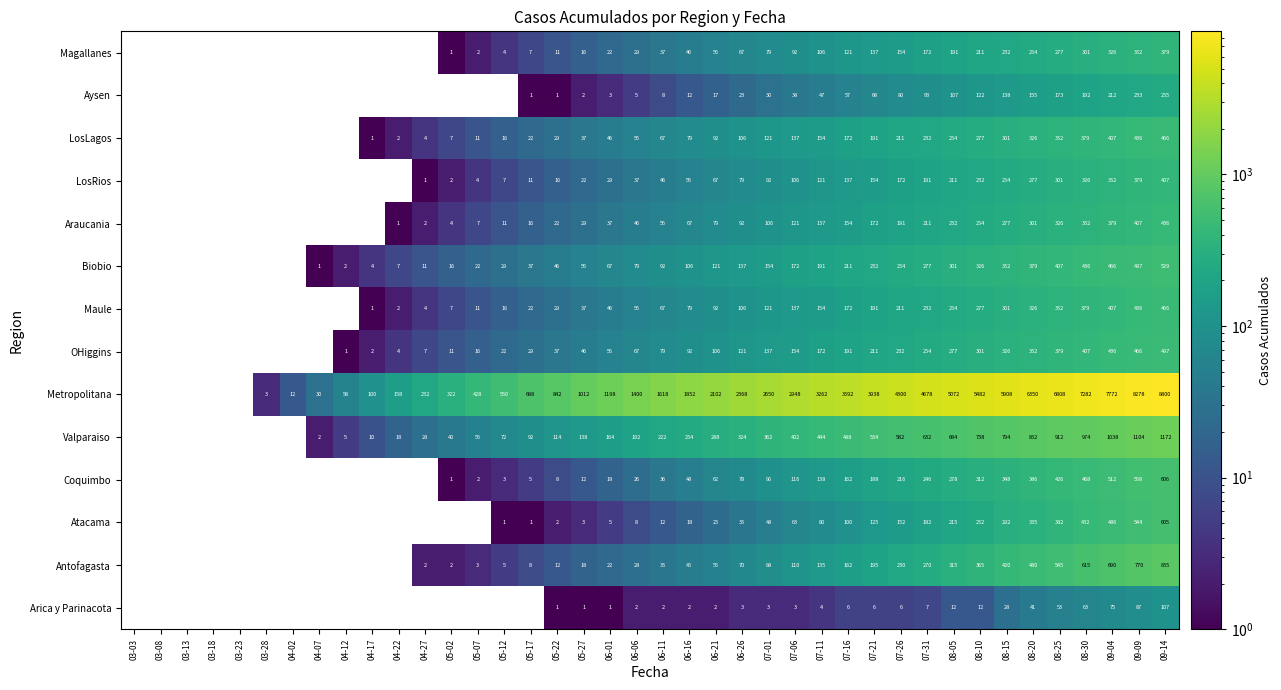

What is the greatest value displayed?

8800